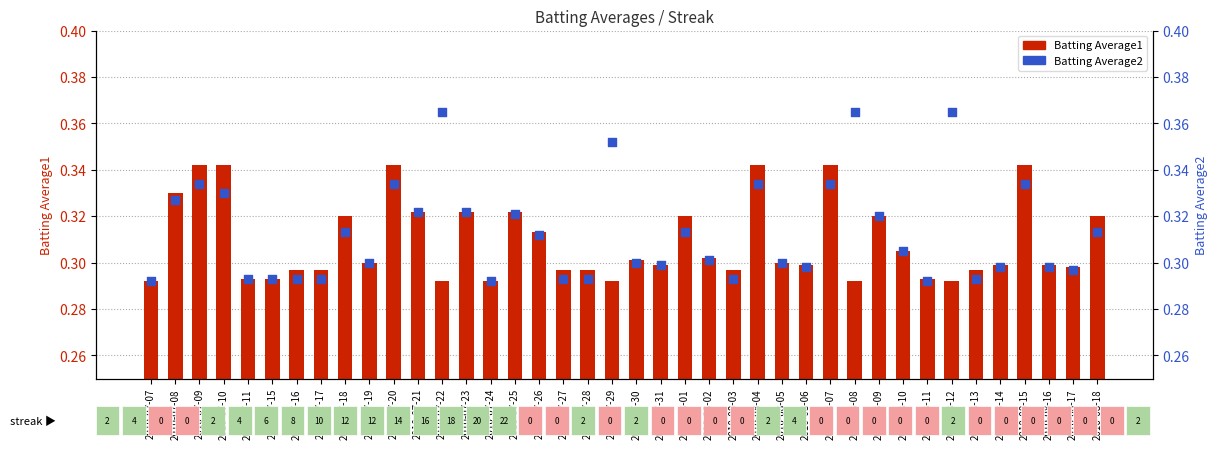

Which series has the largest Y range (max minus min)?

Batting Average2